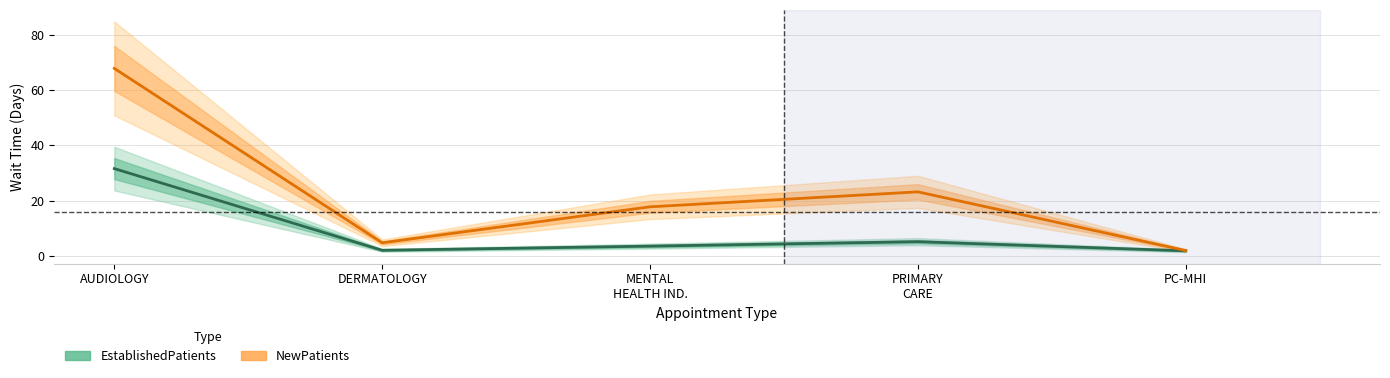

What is the greatest value displayed?

67.8